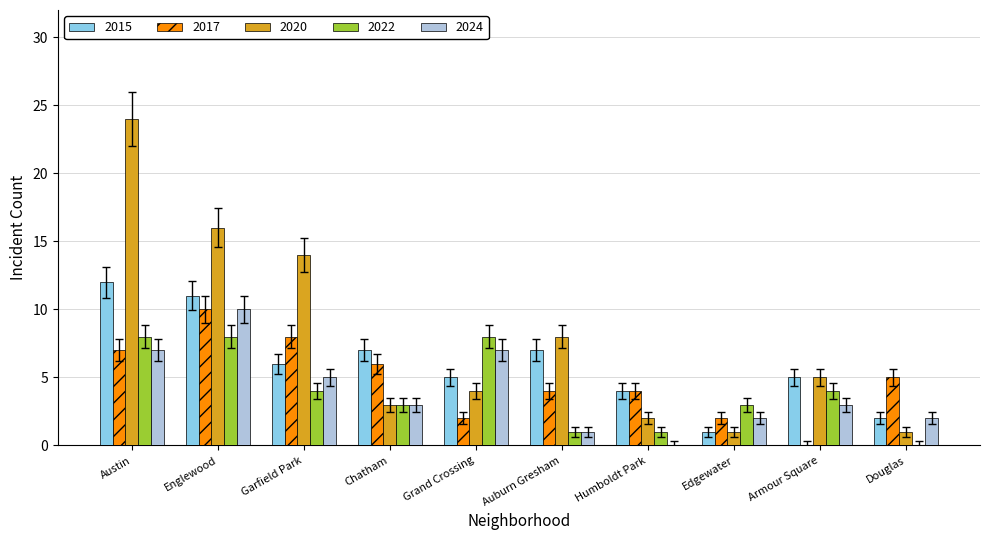

Between Garfield Park and Douglas, which series saw the biggest shift?

2020